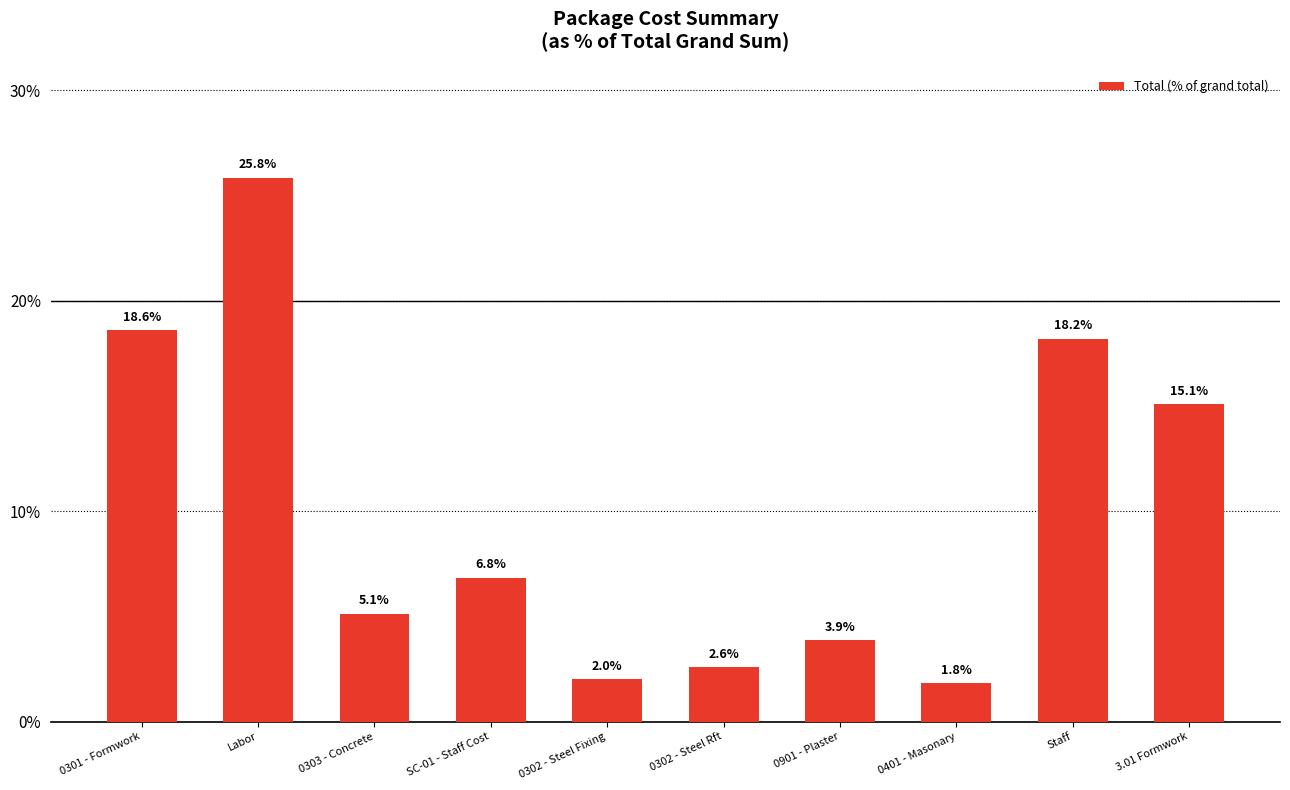

What value does the data have at 3.01 Formwork?

15.1